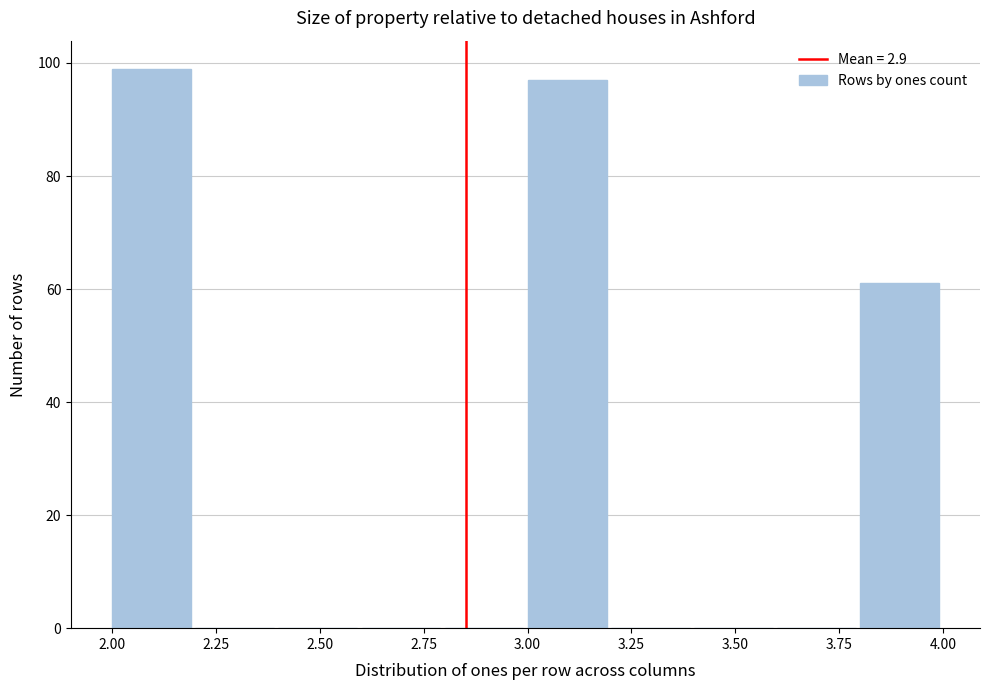

Reading left to right, transcribe this chart: for each bar, give the range it covers on the x-axis and its height. The values are not printed on the chart, so give them approximately, as read against the axis.

2.0 to 2.2: 100
2.2 to 2.4: 0
2.4 to 2.6: 0
2.6 to 2.8: 0
2.8 to 3.0: 0
3.0 to 3.2: 98
3.2 to 3.4: 0
3.4 to 3.6: 0
3.6 to 3.8: 0
3.8 to 4.0: 62